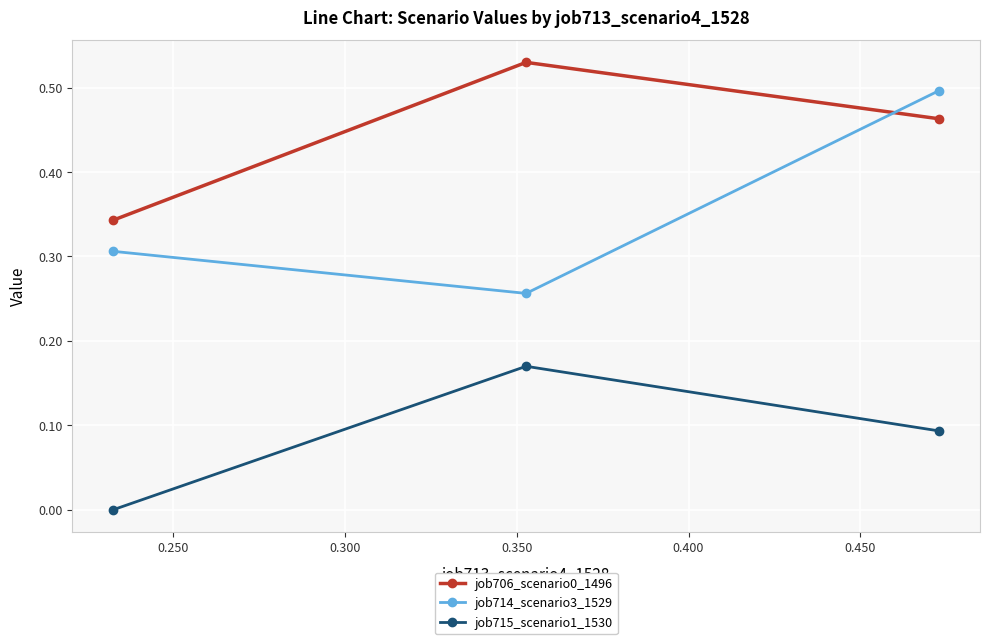

How many lines are shown in the chart?

3